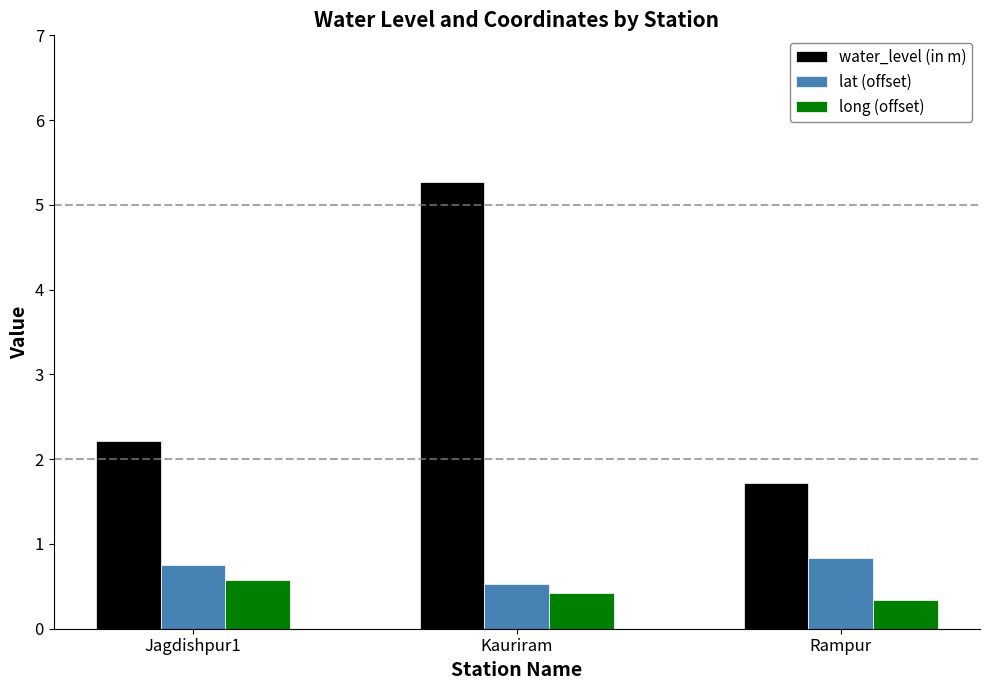

The lat (offset) series shows 0.2 at Kauriram. True or false?

False